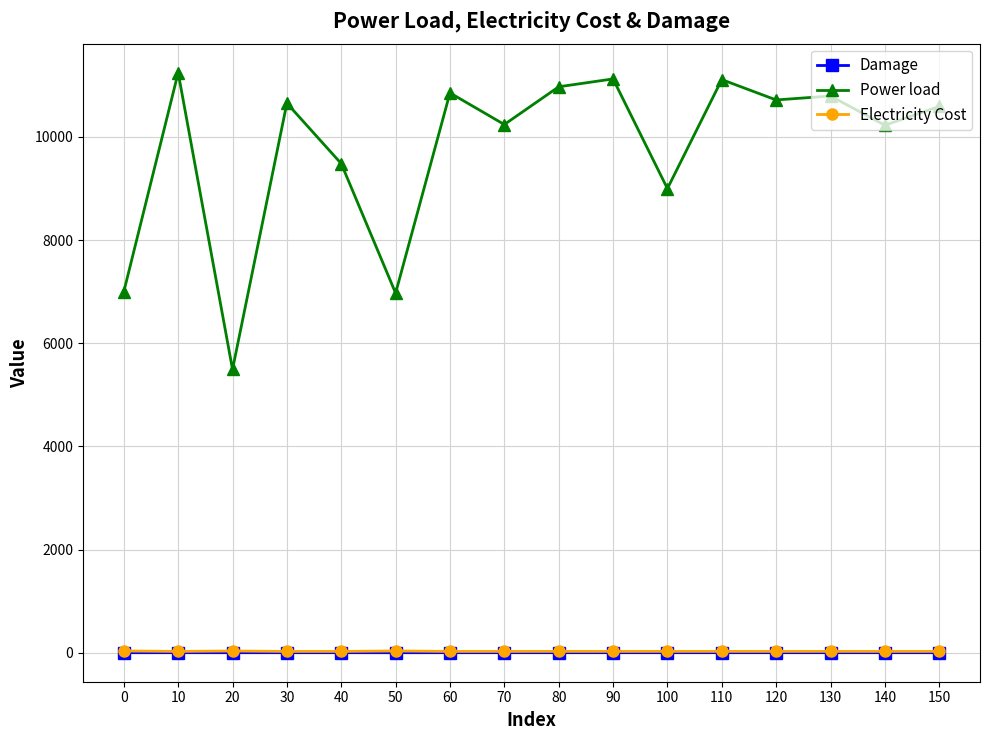

Is the value of Power load at 110 greater than the value of Damage at 0?

Yes